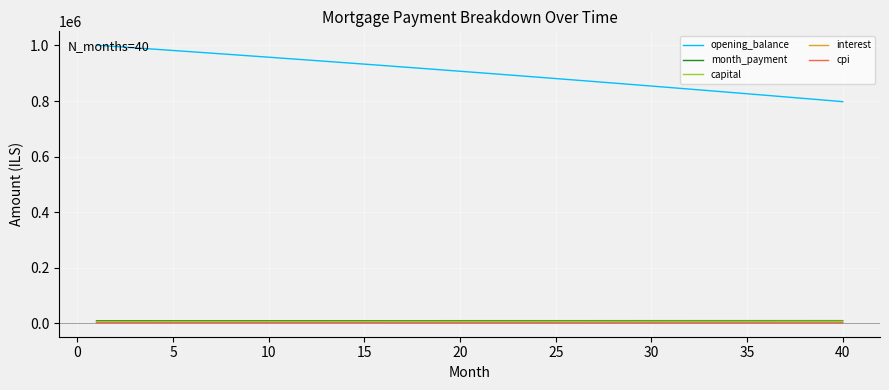

Does the chart display data point markers on the line(s)?

No